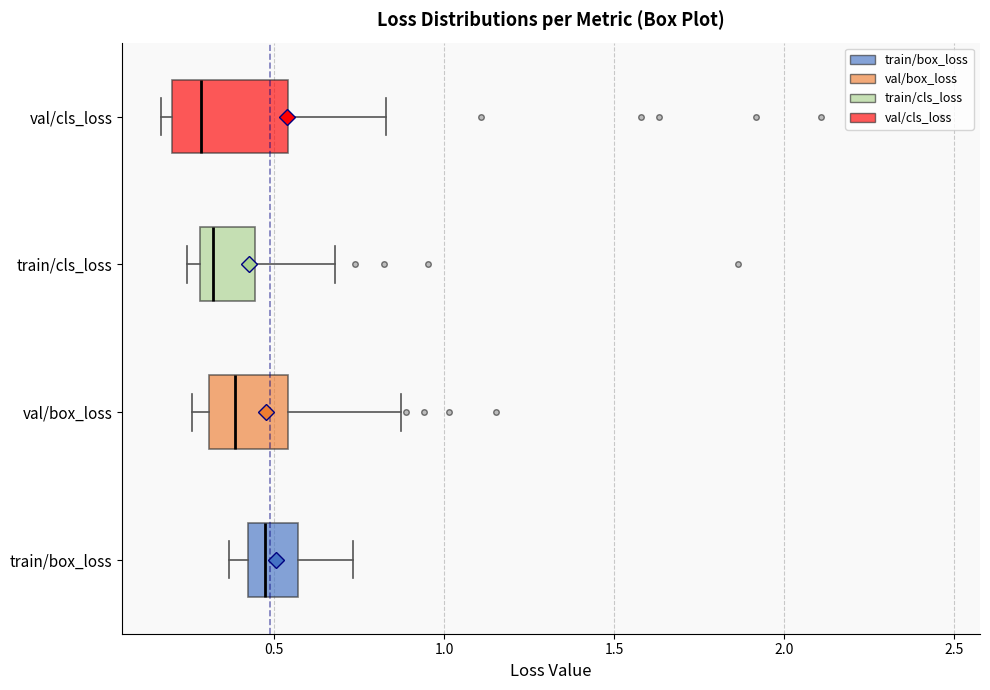

Reading bottom to top, read every box against the x-axis: the position of its median line, the range the box covers, and the ends of its whiskers. The values are not printed on the chart, so give them approximately, as read against the axis.

train/box_loss: median 0.45, box 0.40 to 0.55, whiskers 0.35 to 0.75
val/box_loss: median 0.40, box 0.30 to 0.55, whiskers 0.25 to 0.85
train/cls_loss: median 0.30 (just right of the box's left edge), box 0.30 to 0.45, whiskers 0.25 to 0.70
val/cls_loss: median 0.30, box 0.20 to 0.55, whiskers 0.15 to 0.85